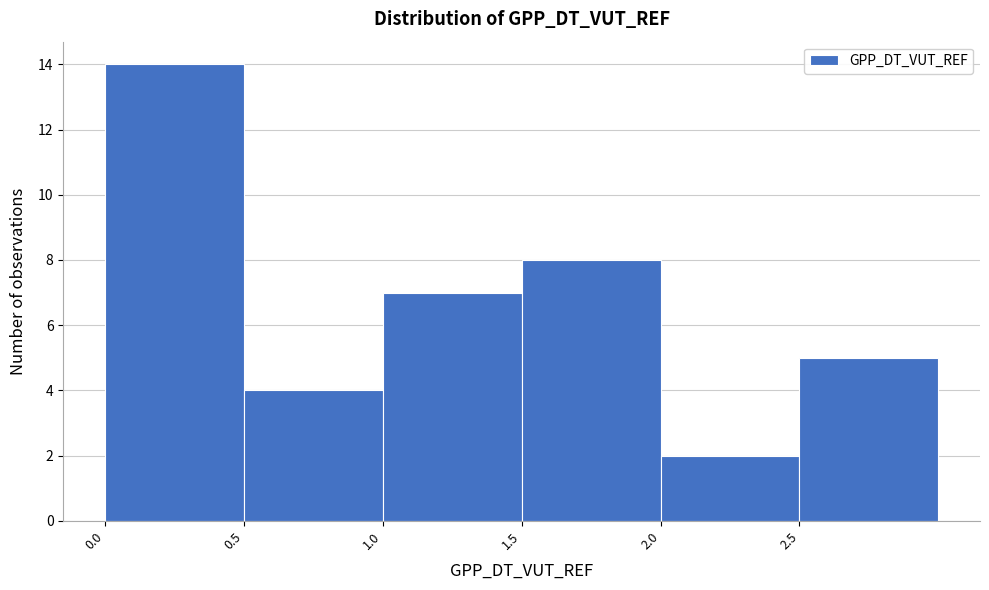

Over which range of the x-axis is the bar tallest?

0.0 to 0.5